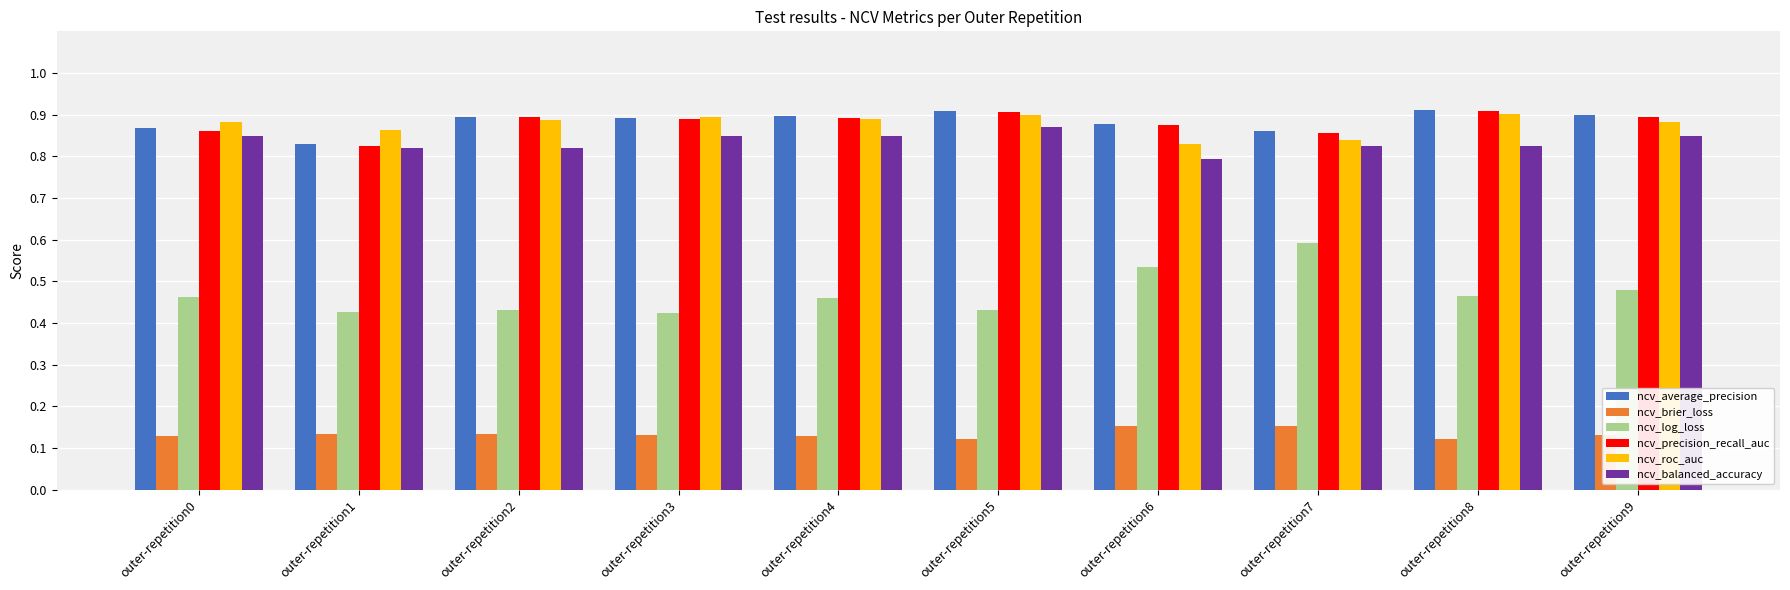

At which label does ncv_balanced_accuracy reach its peak?

outer-repetition5